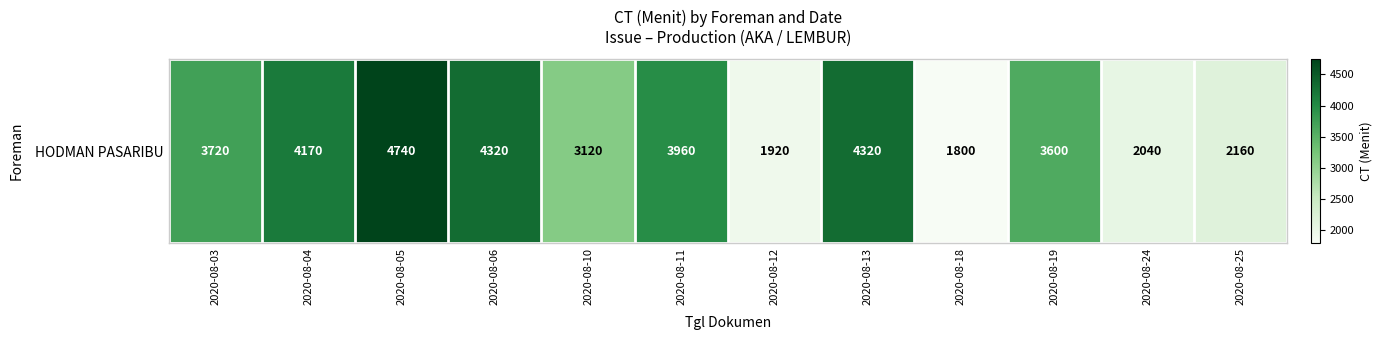

What is the sum of all values?

39870